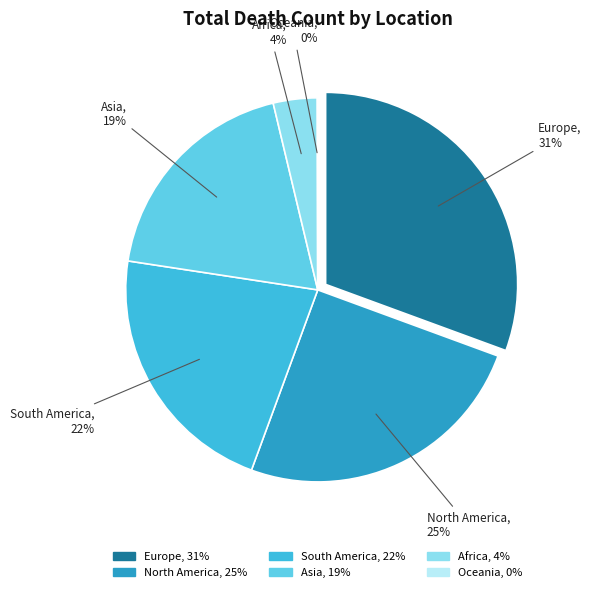

What portion of the pie excludes Europe?

69.4%